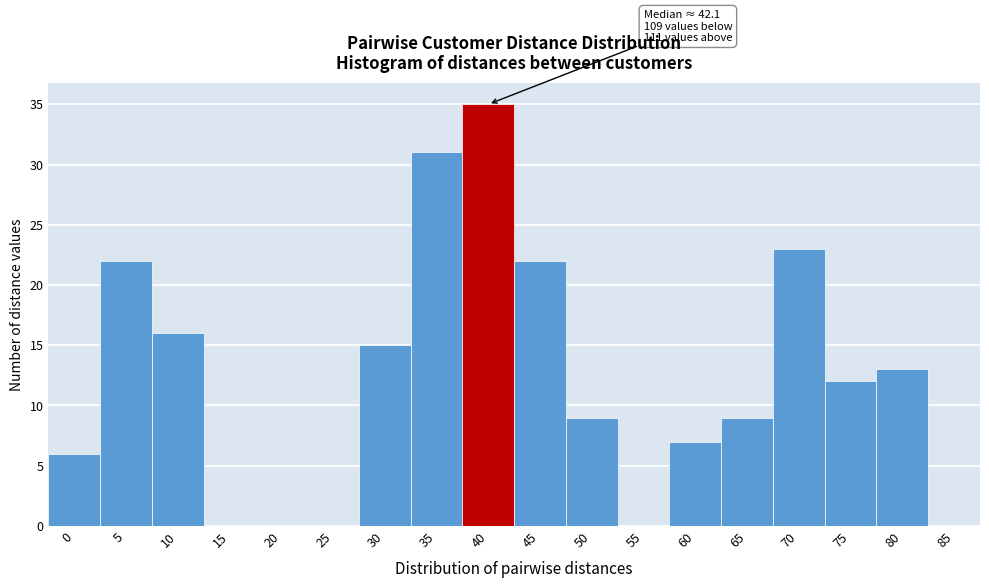

Reading left to right, transcribe all the data shown in this chart.

0=6	5=22	10=16	15=0	20=0	25=0	30=15	35=31	40=35	45=22	50=9	55=0	60=7	65=9	70=23	75=12	80=13	85=0